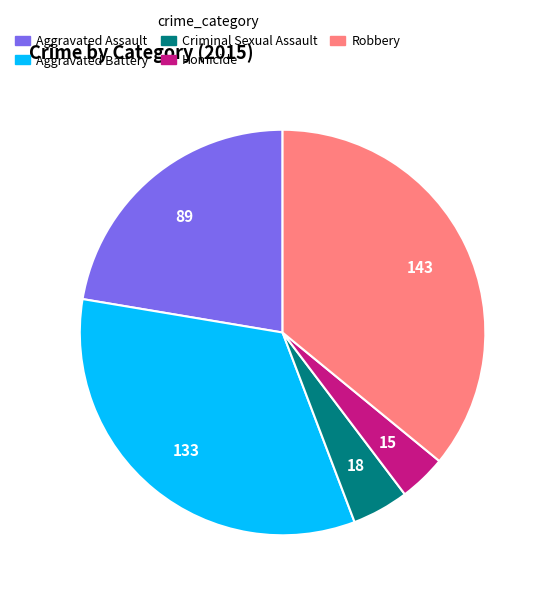

Between Homicide and Aggravated Assault, which is larger?

Aggravated Assault